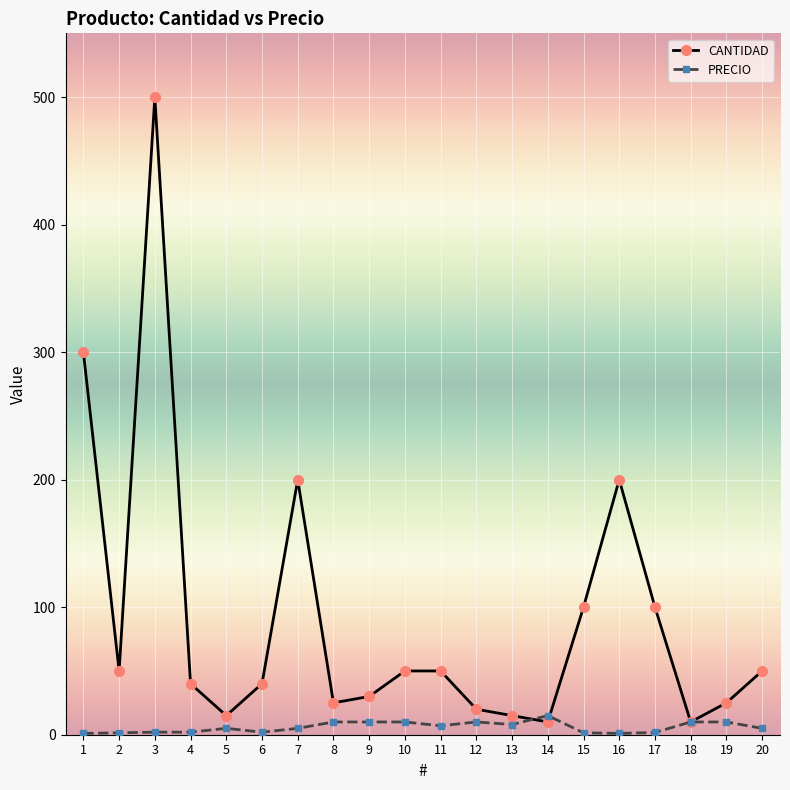

What is the greatest value displayed?

500.0